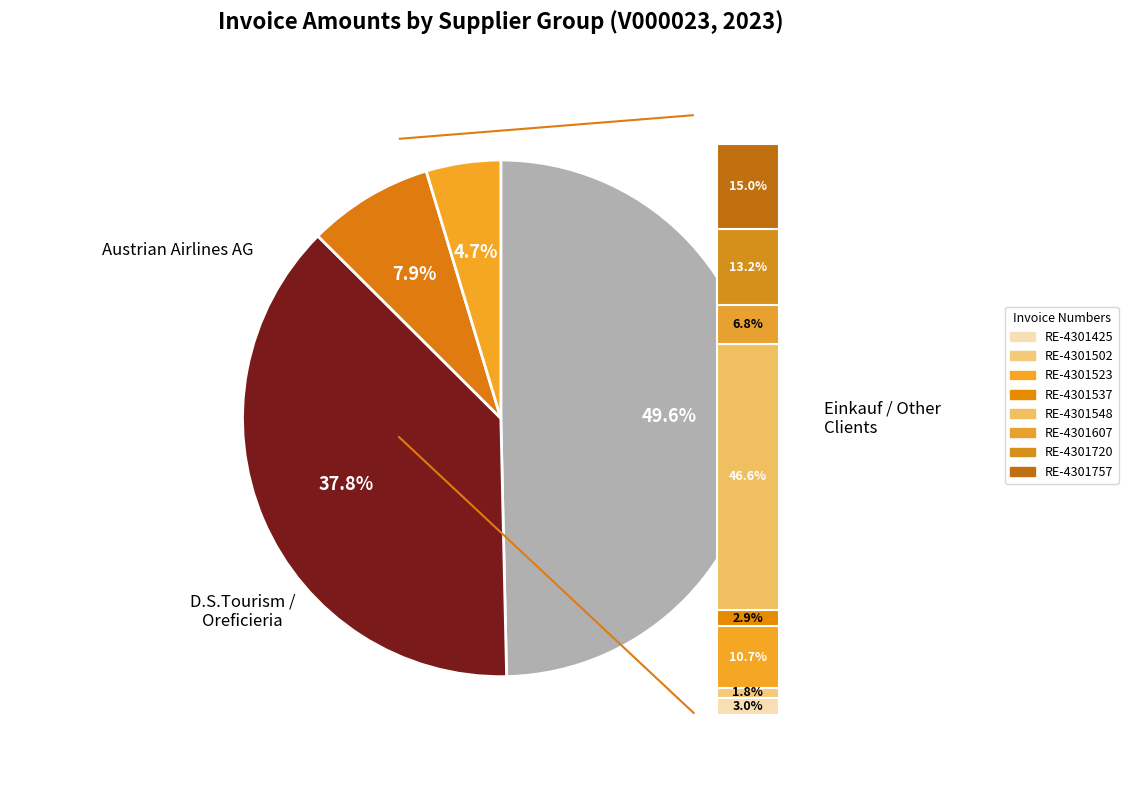

What is the change in value from RE-4301548 to RE-4301757?

-130.8